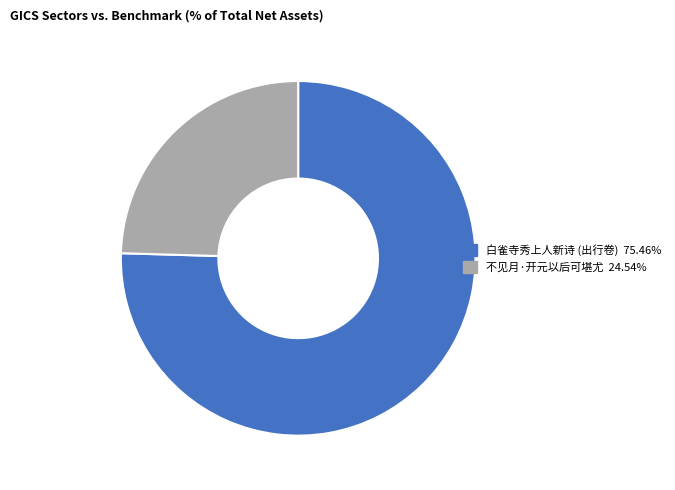

Is there any slice that represents more than half of the pie?

Yes